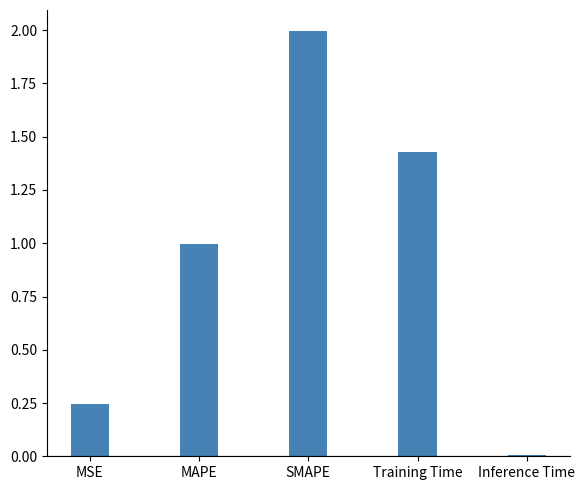

Are the bars horizontal?

No